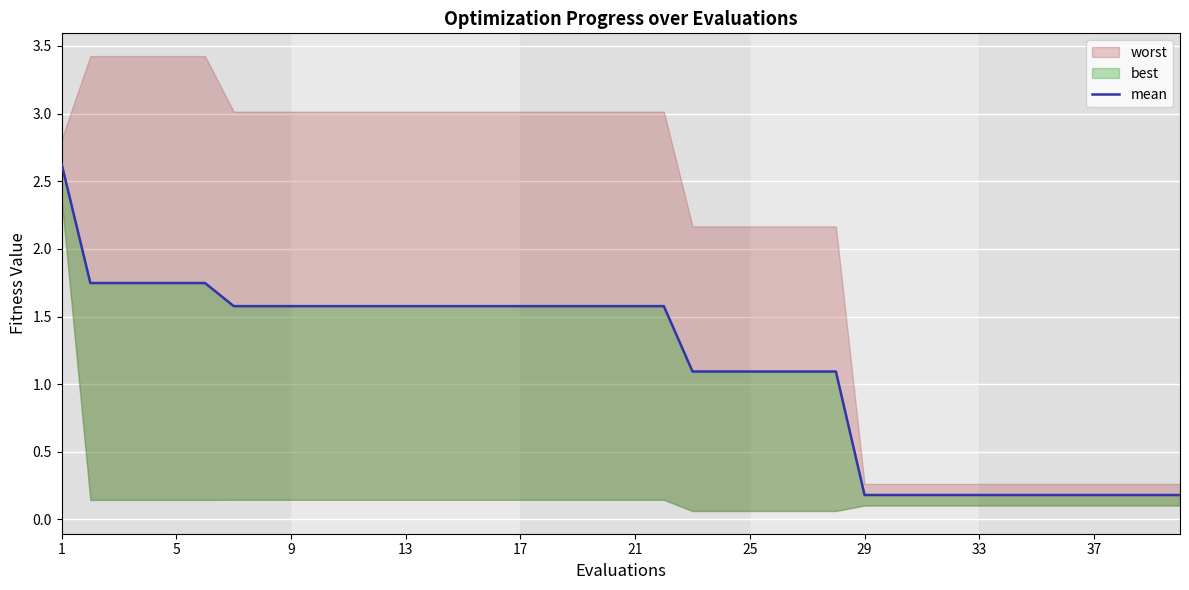

What is the difference between the maximum and minimum values?

2.4